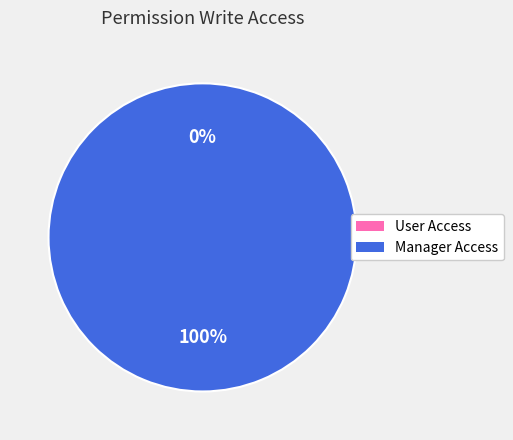

Is there any slice that represents more than half of the pie?

Yes